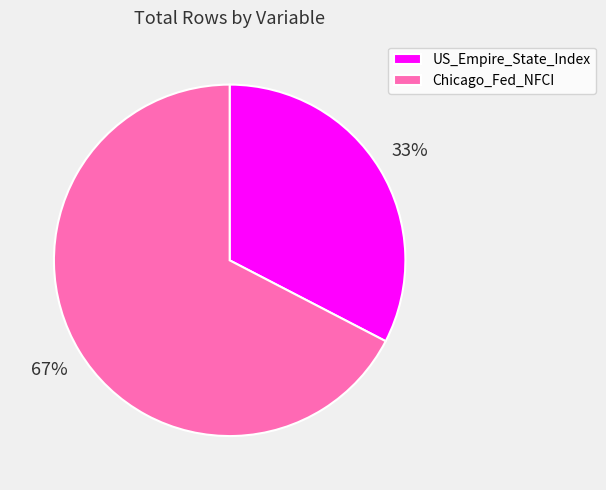

Which has a higher value, Chicago_Fed_NFCI or US_Empire_State_Index?

Chicago_Fed_NFCI